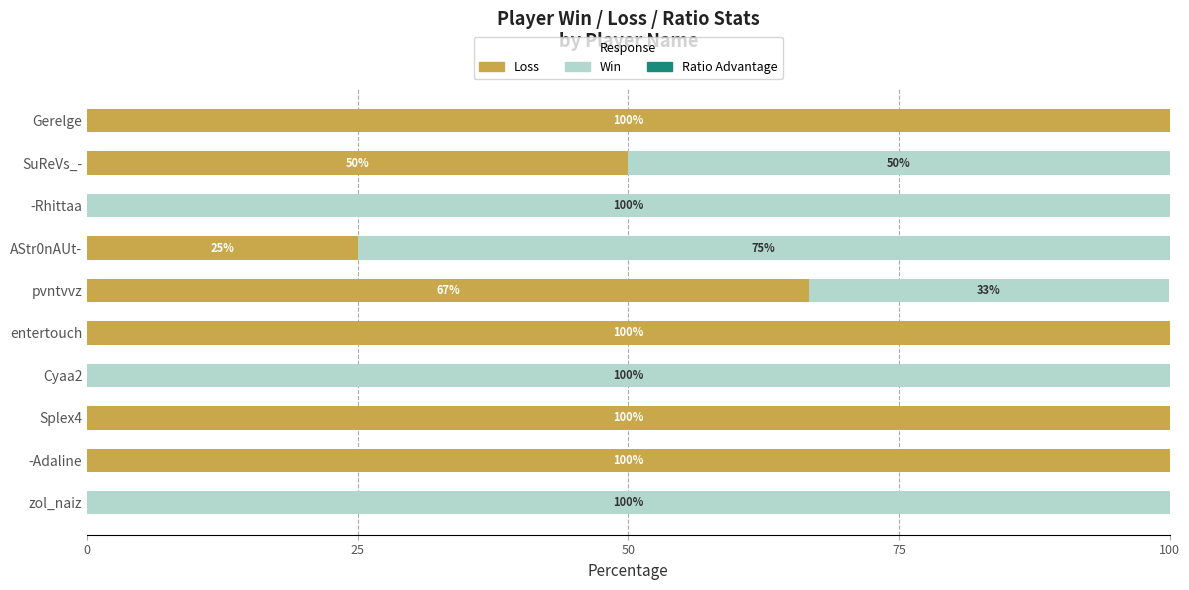

What is the highest value of the Loss series?

100.0